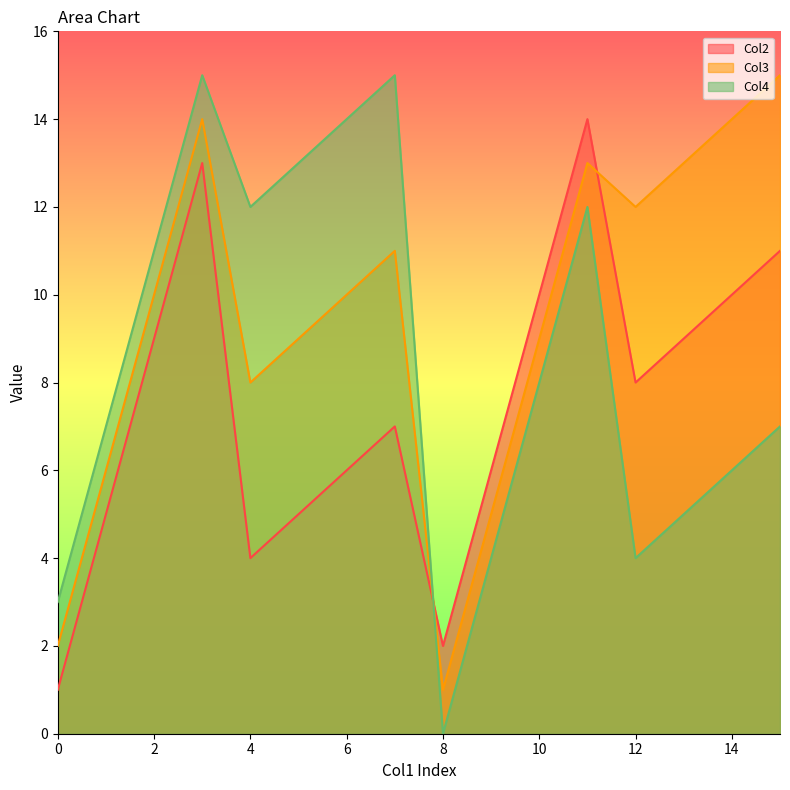

Which series has the widest spread of values?

Col4